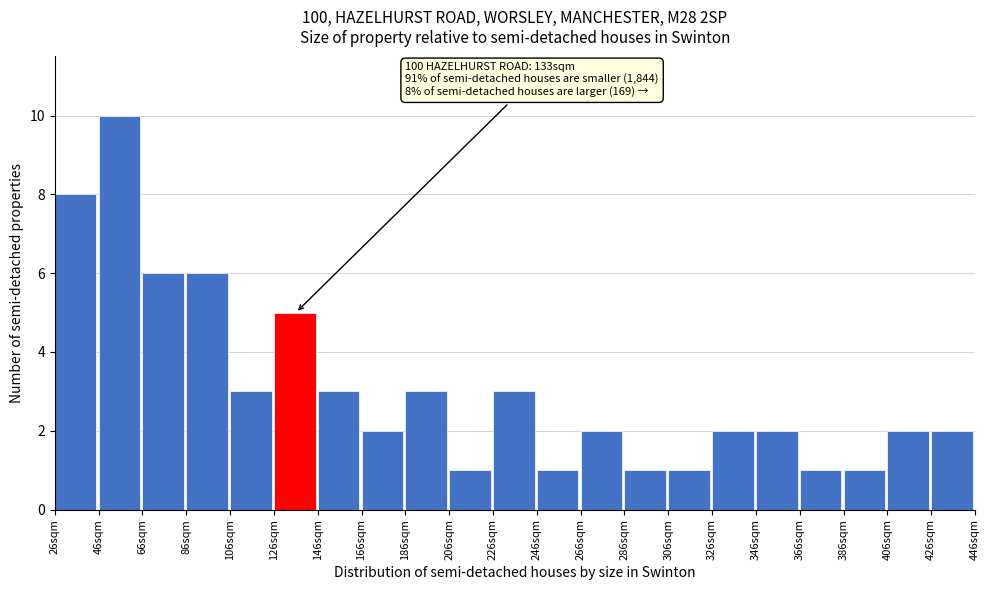

Over which range of the x-axis is the bar tallest?

46 to 66